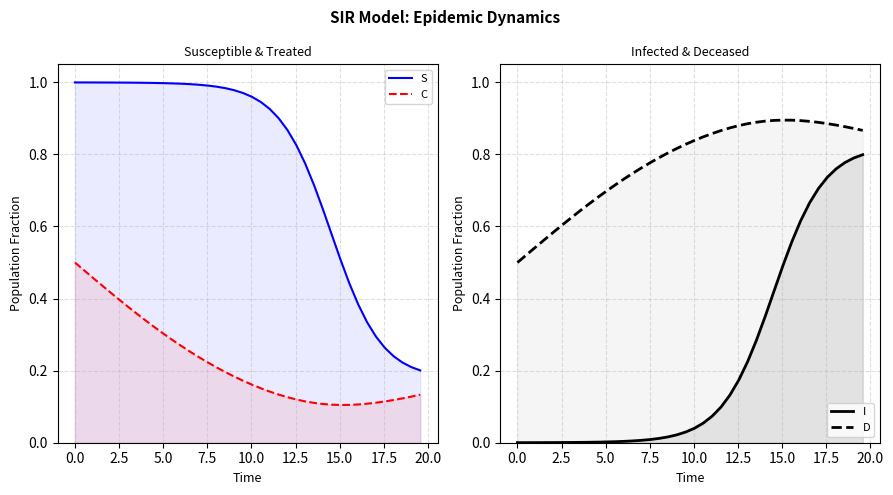

Which series ends up on top after the final intersection of I and S?

I